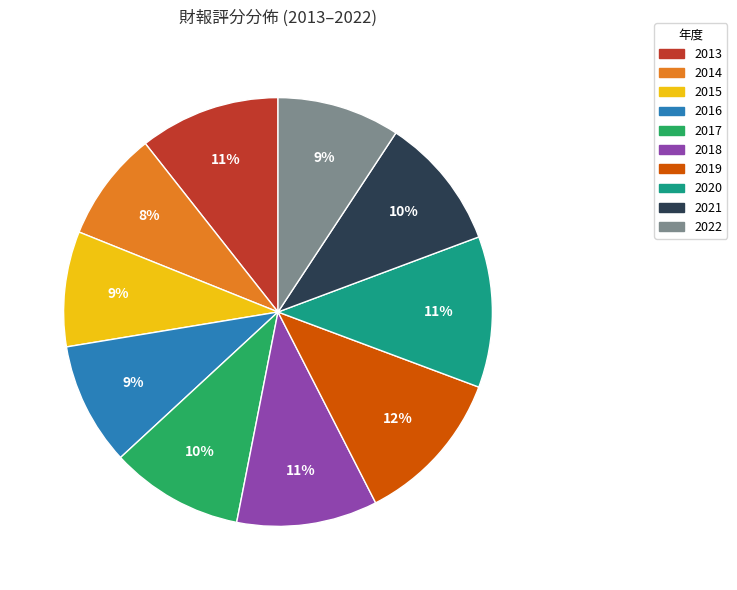

To the nearest percent, what is the difference between the 2021 and 2019 slice percentages?

2%